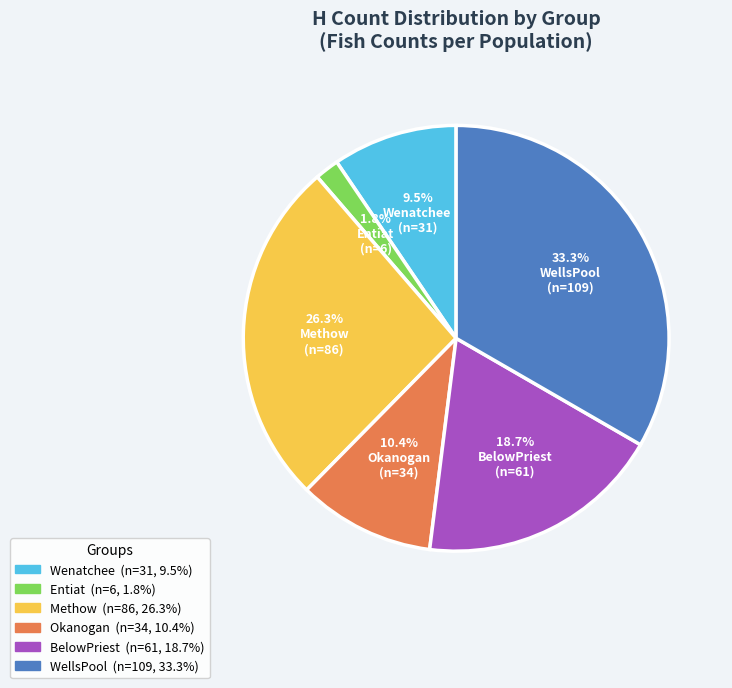

Does Okanogan account for over 50% of the chart?

No